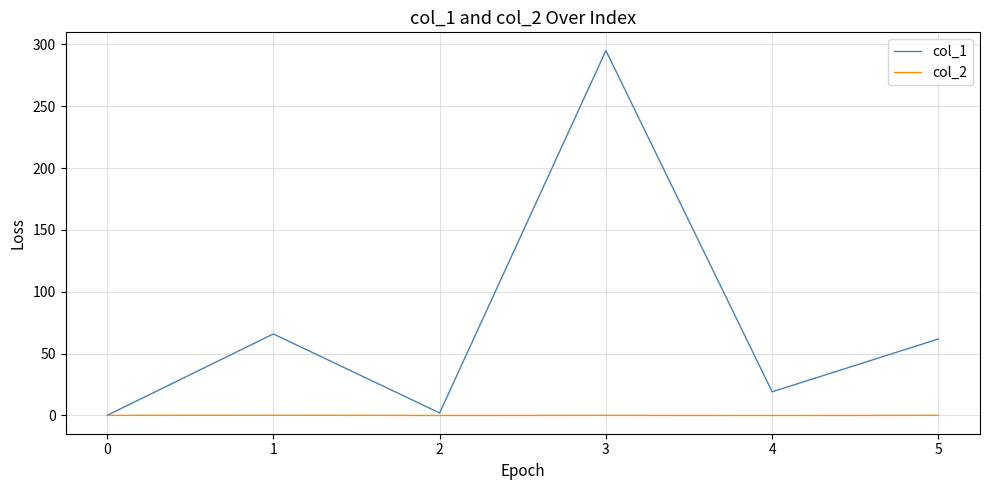

The value of col_1 at 0 is -95.2. True or false?

False